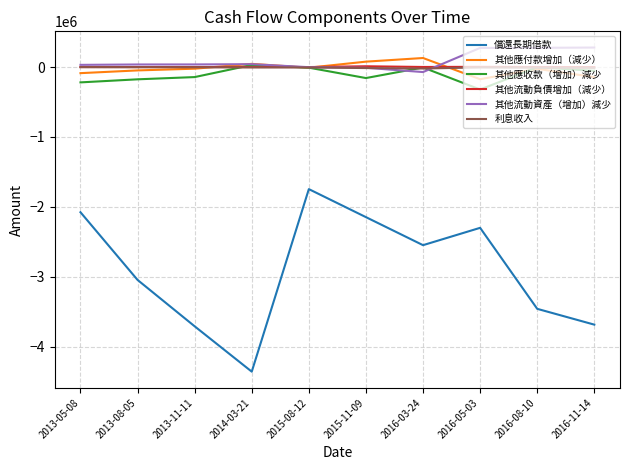

Is the value of 其他應收款（增加）減少 at 2016-08-10 greater than the value of 償還長期借款 at 2015-08-12?

Yes